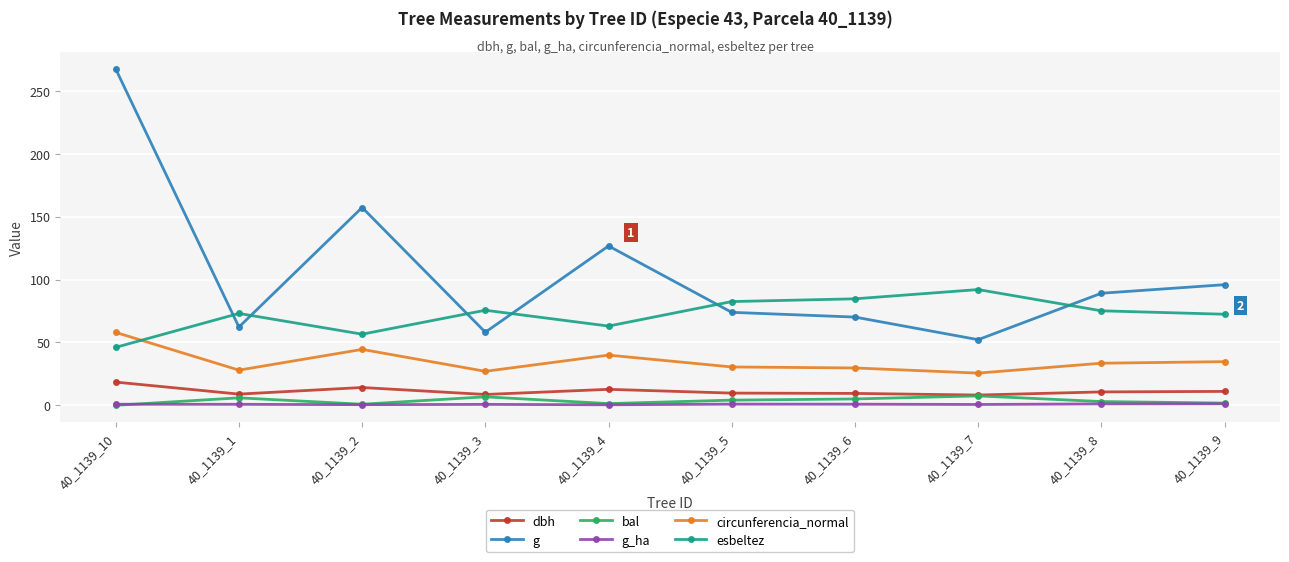

At how many categories does at least one series exceed 144?

2